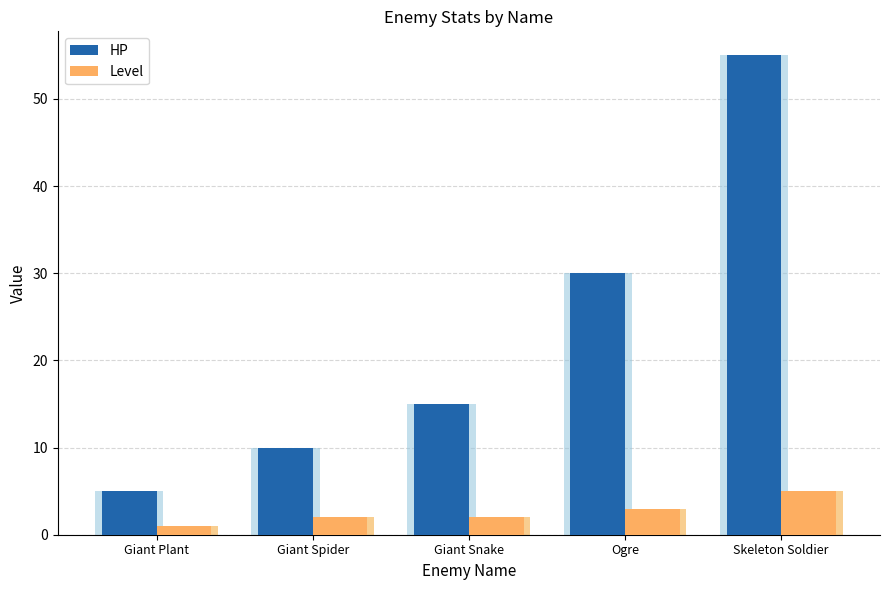

Rank the series by their maximum value, from lowest to highest.

Level, HP